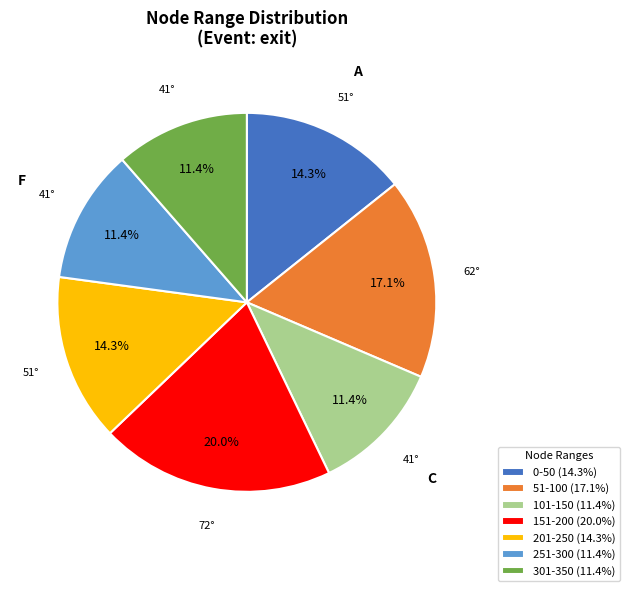

Which has a higher value, 251-300 (11.4%) or 201-250 (14.3%)?

201-250 (14.3%)